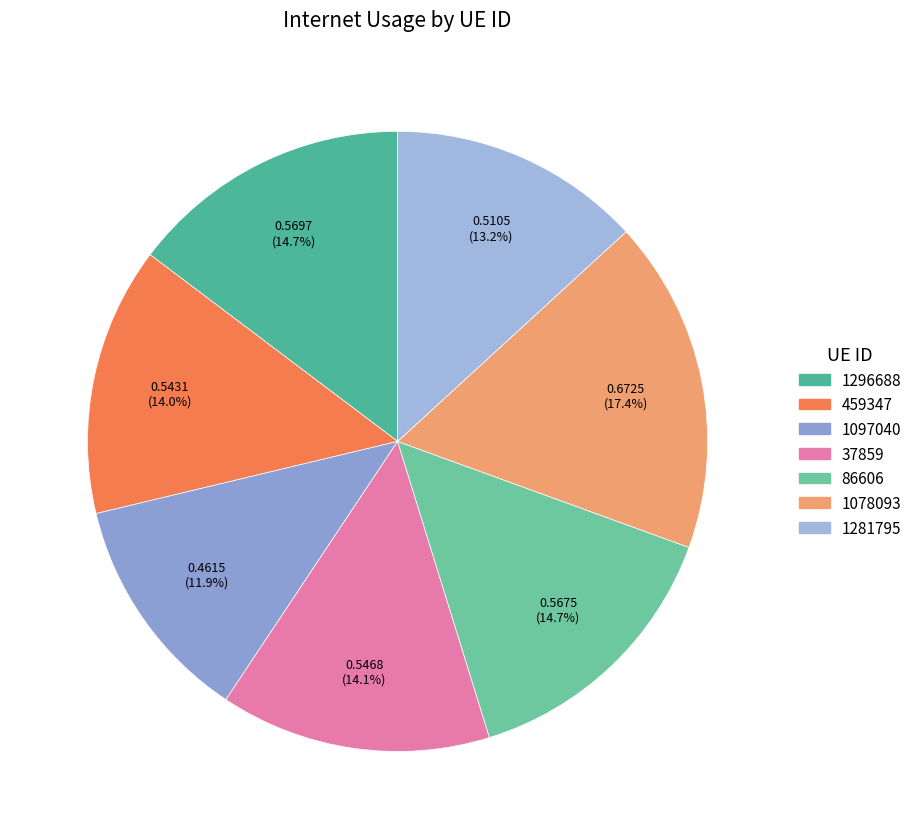

True or false: 1281795 accounts for 13% of the total.

True